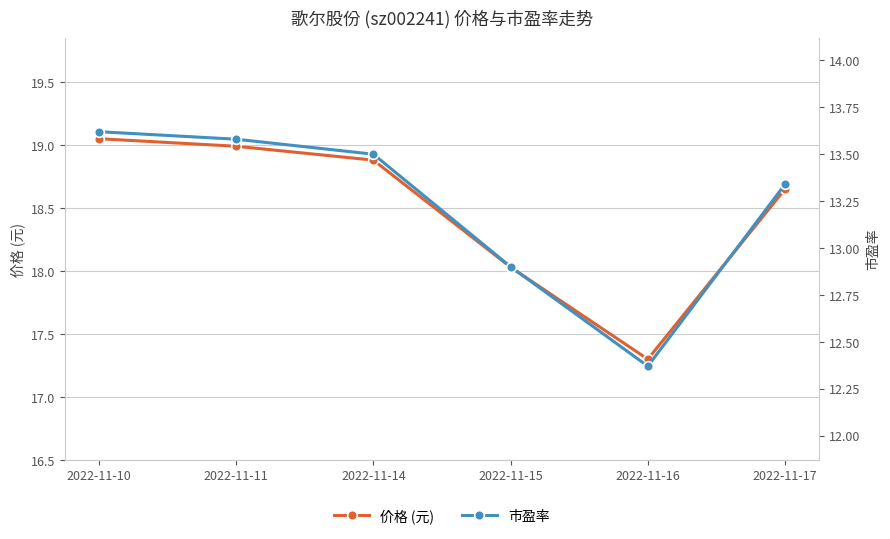

What is the difference between the highest and lowest values at 2022-11-11?

5.4